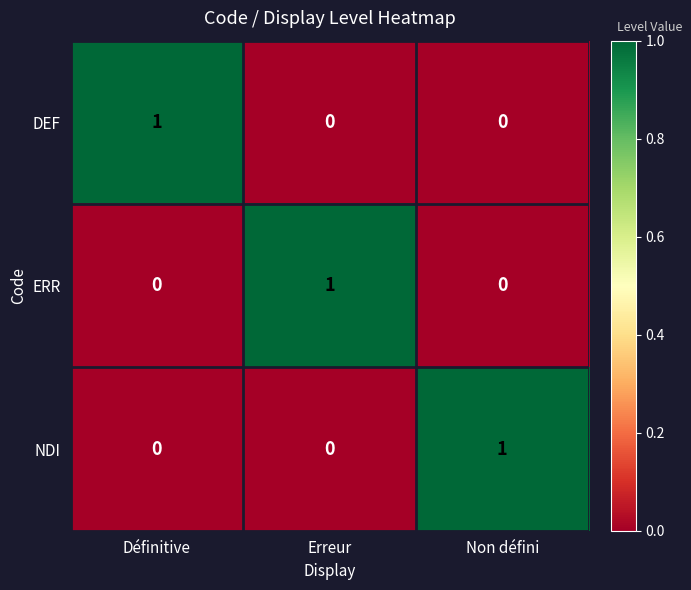

What is the spread (max minus min) of values at Définitive?

1